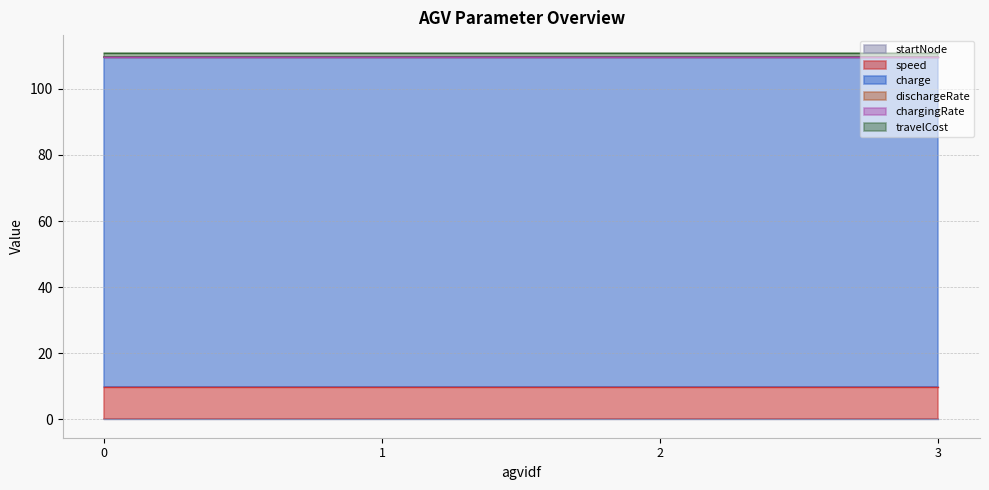

True or false: charge and speed intersect in this chart.

False